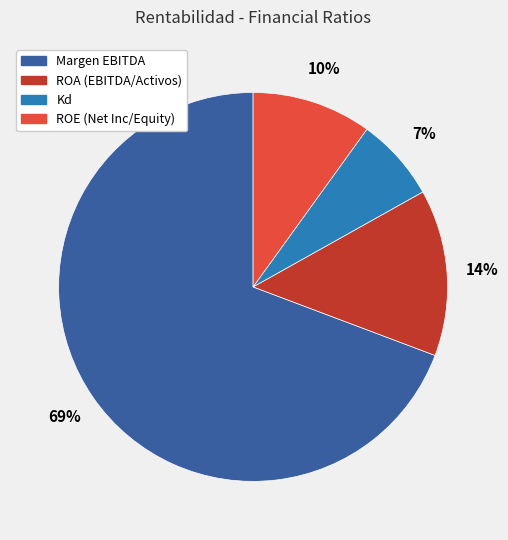

To the nearest percent, what is the average slice percentage?

25%